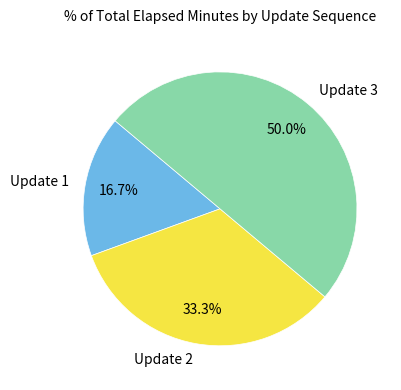

How many slices are in this pie chart?

3